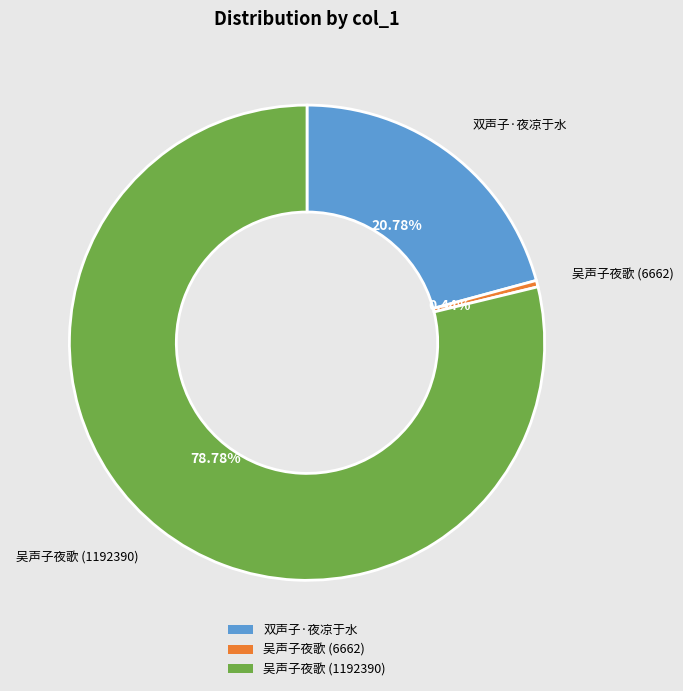

Approximately how many times larger is the value at 双声子·夜凉于水 compared to 吴声子夜歌 (1192390)?

0.3